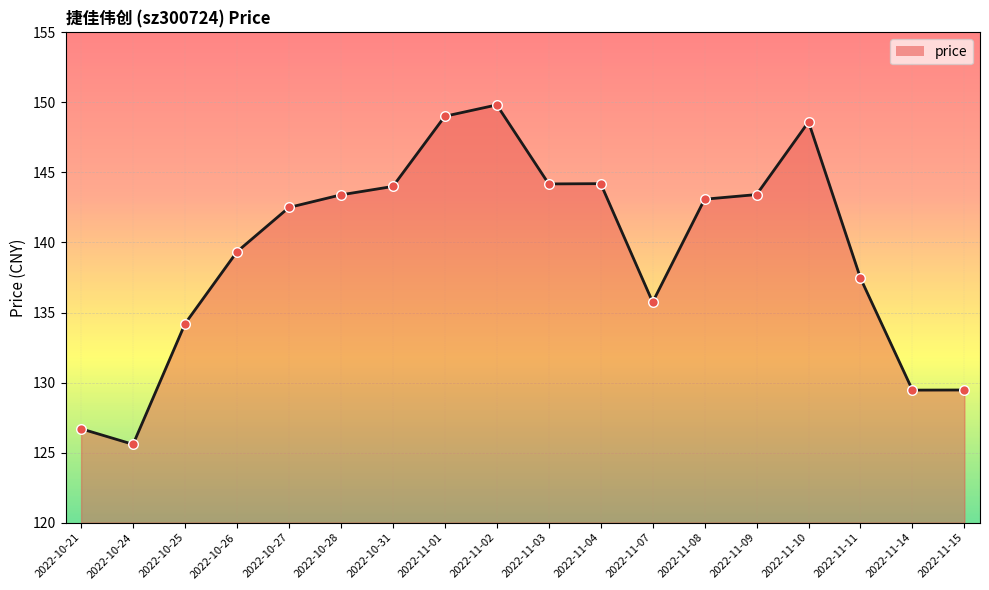

What is the ratio of the value at 2022-10-25 to the value at 2022-10-31?

0.9